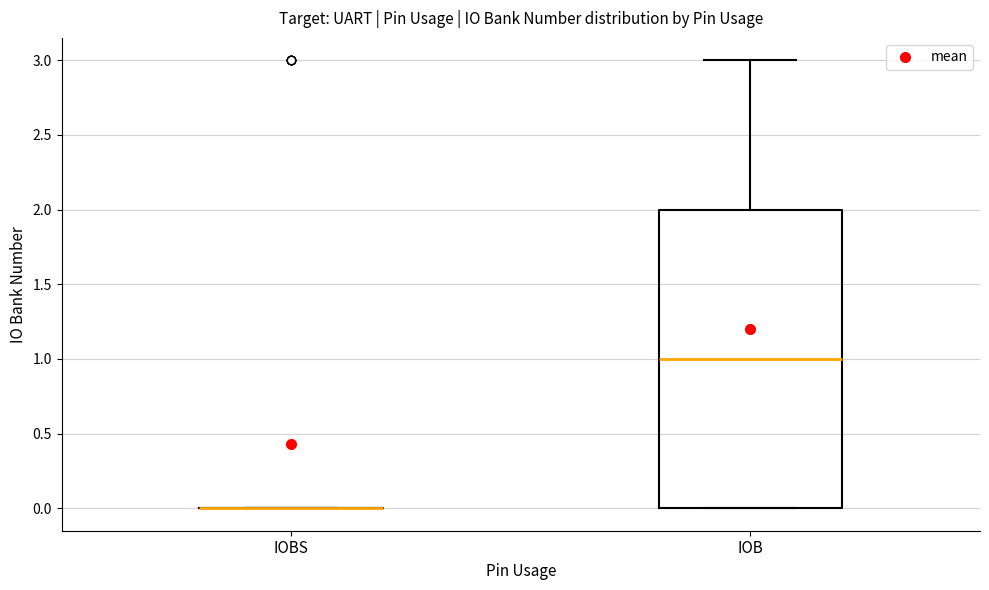

Reading left to right, transcribe this box plot: for each box, give where its median line is, the range the box spans, and where its two whiskers end, as read against the y-axis. The values are not printed on the chart, so give them approximately, as read against the axis.

IOBS: box collapsed to a line at 0, whiskers 0 to 0
IOB: median 1, box 0 to 2, whiskers 0 to 3